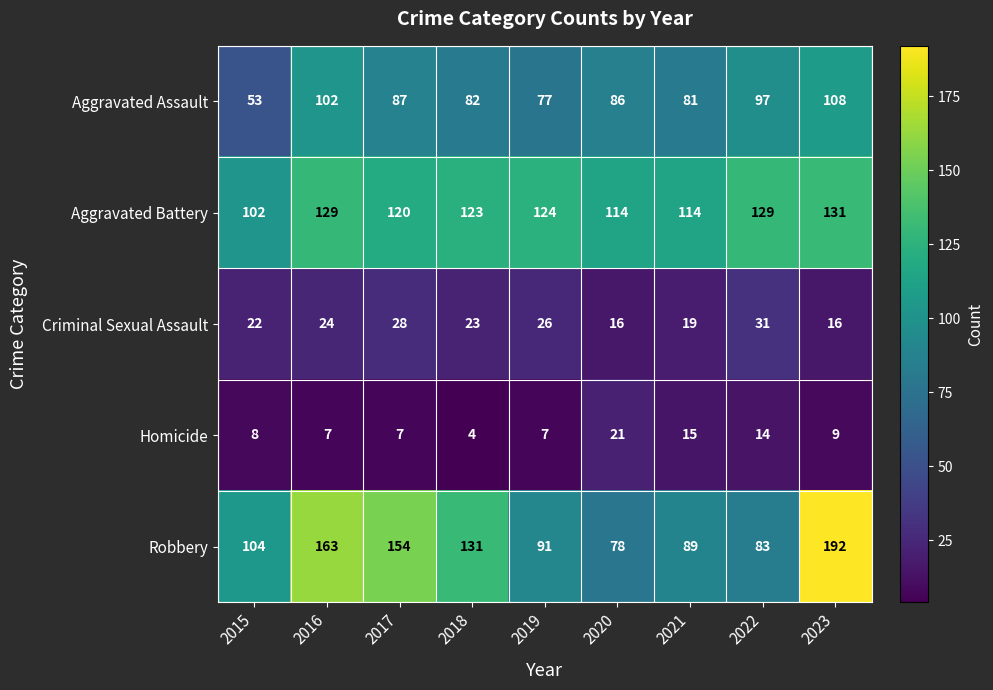

Read the Aggravated Battery value at 2022.

129